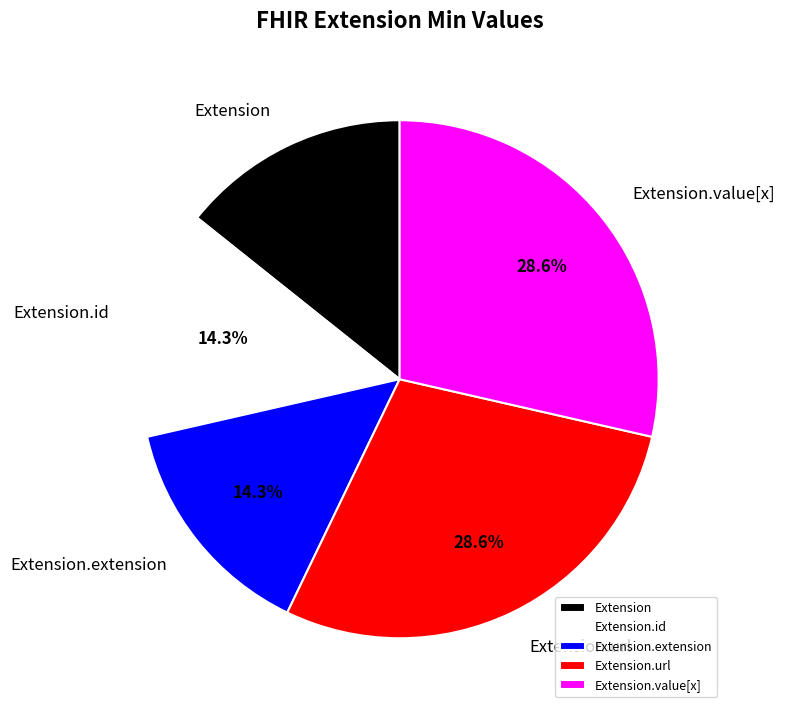

Is it true that Extension is 8% of the pie?

False